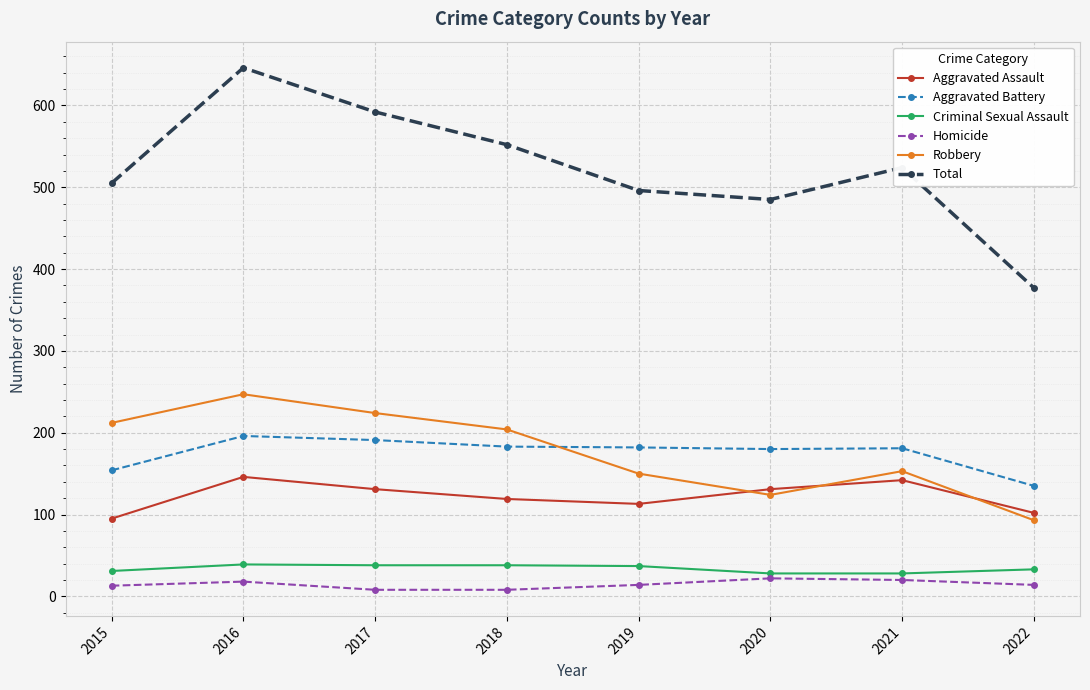

At which category does the chart reach its peak across all series?

2016